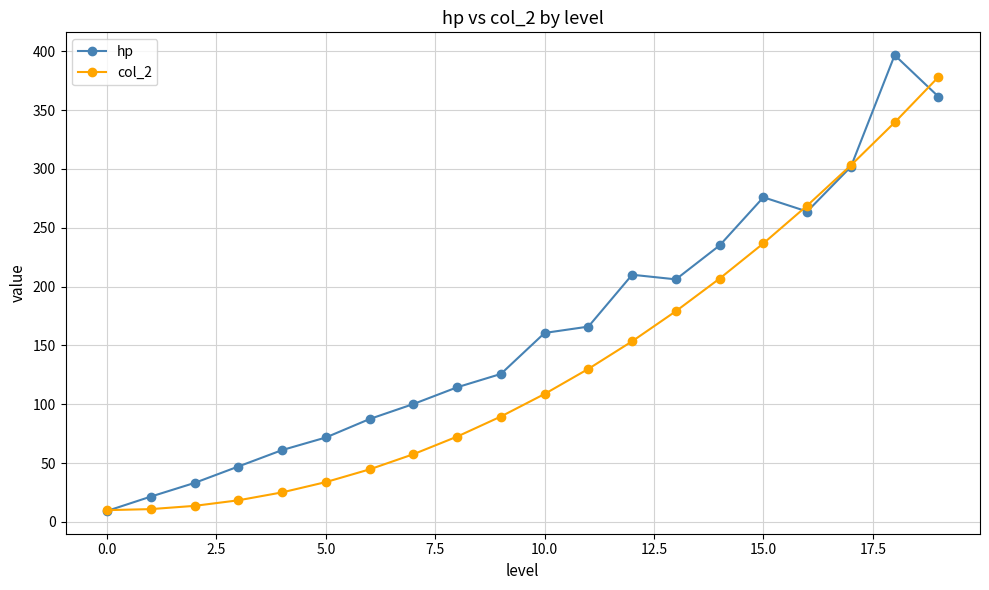

What is the difference between the maximum and second lowest values in the col_2 series?

367.2